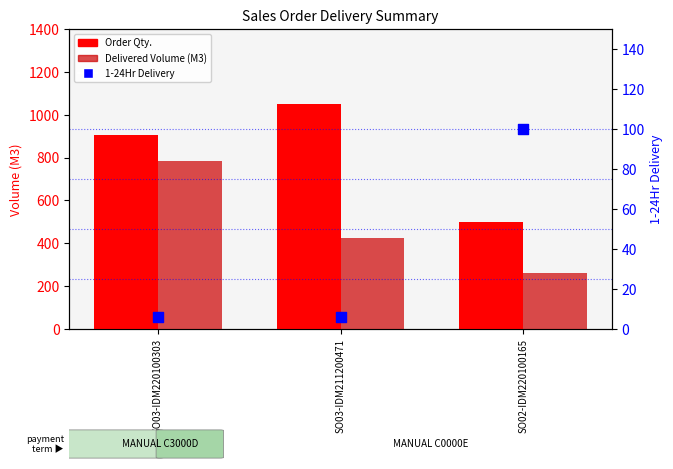

Which series reaches the minimum Y coordinate?

1-24Hr